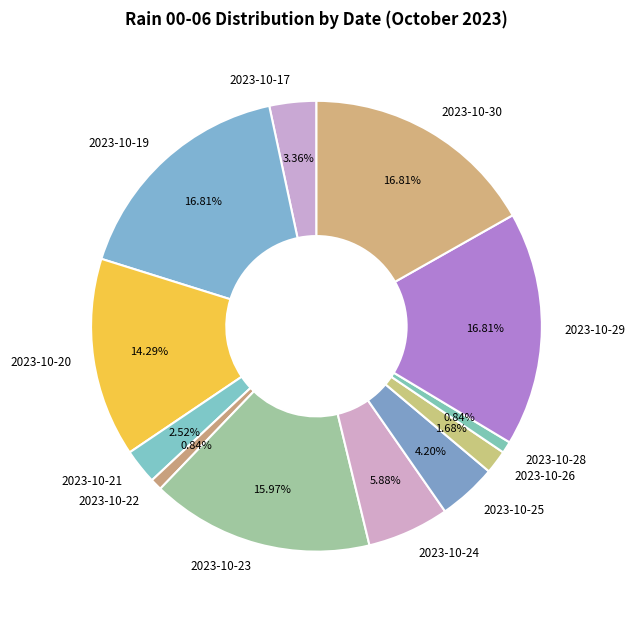

Does 2023-10-22 represent more than half of the total?

No